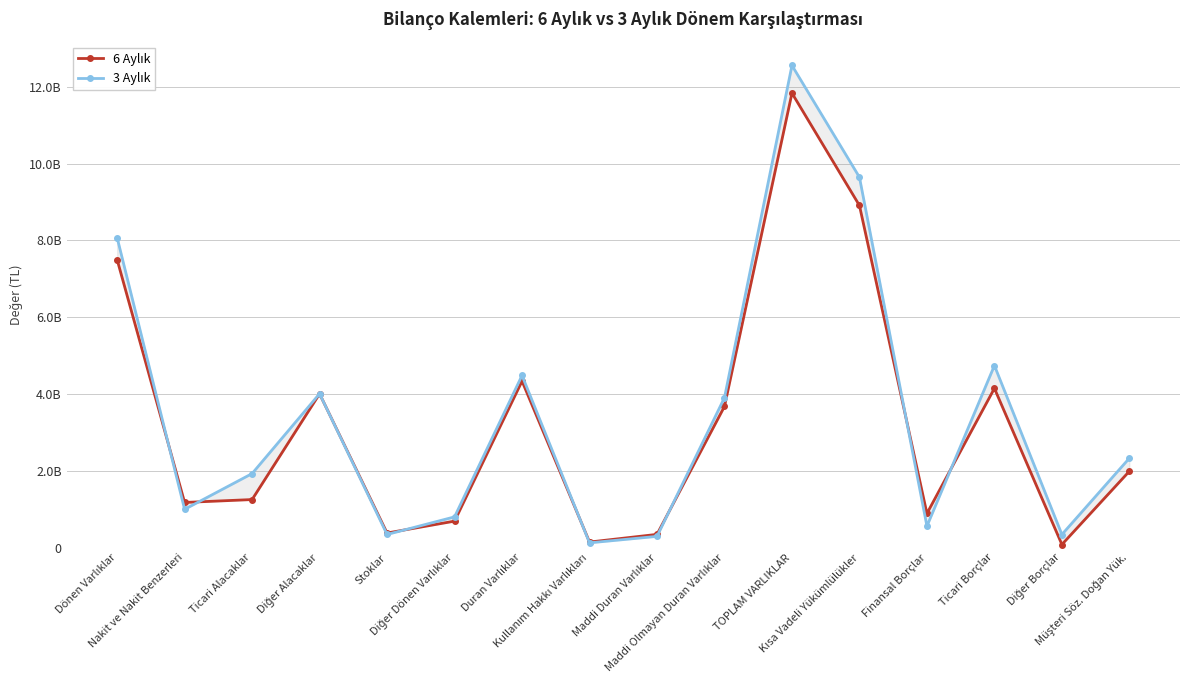

What is the total value across all series at Ticari Borçlar?

8885510186